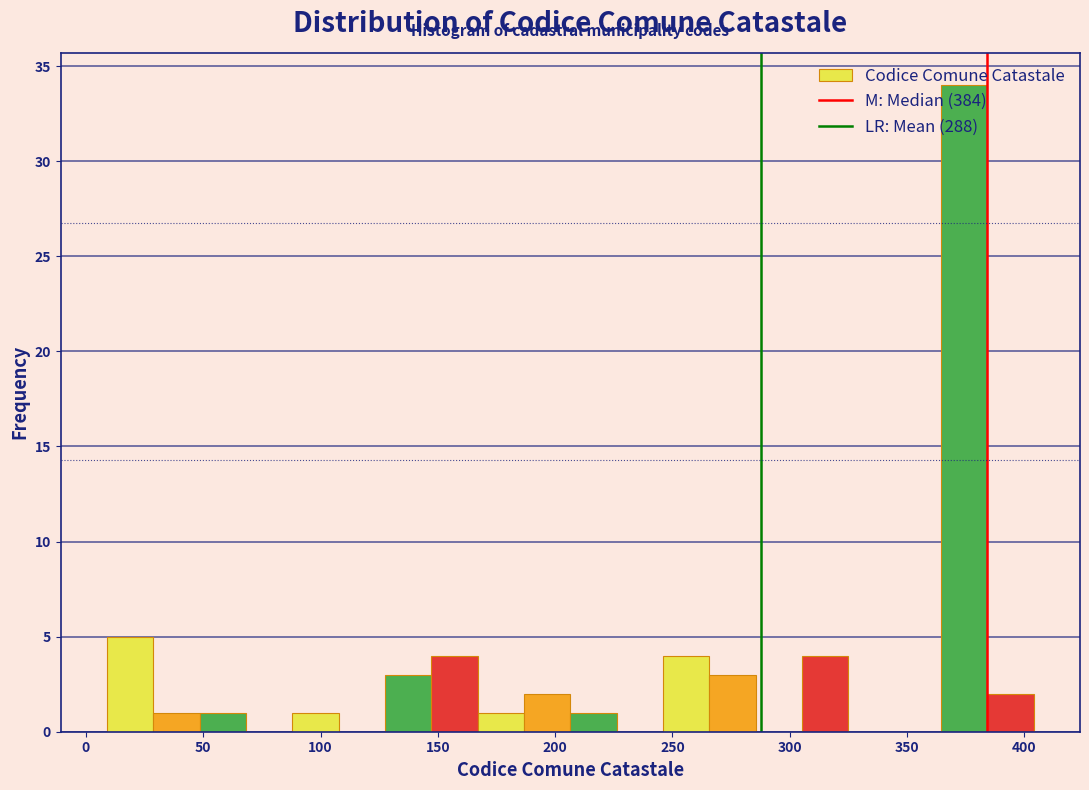

Read against the x-axis, roughly where is the centre of the tallest bar?

375